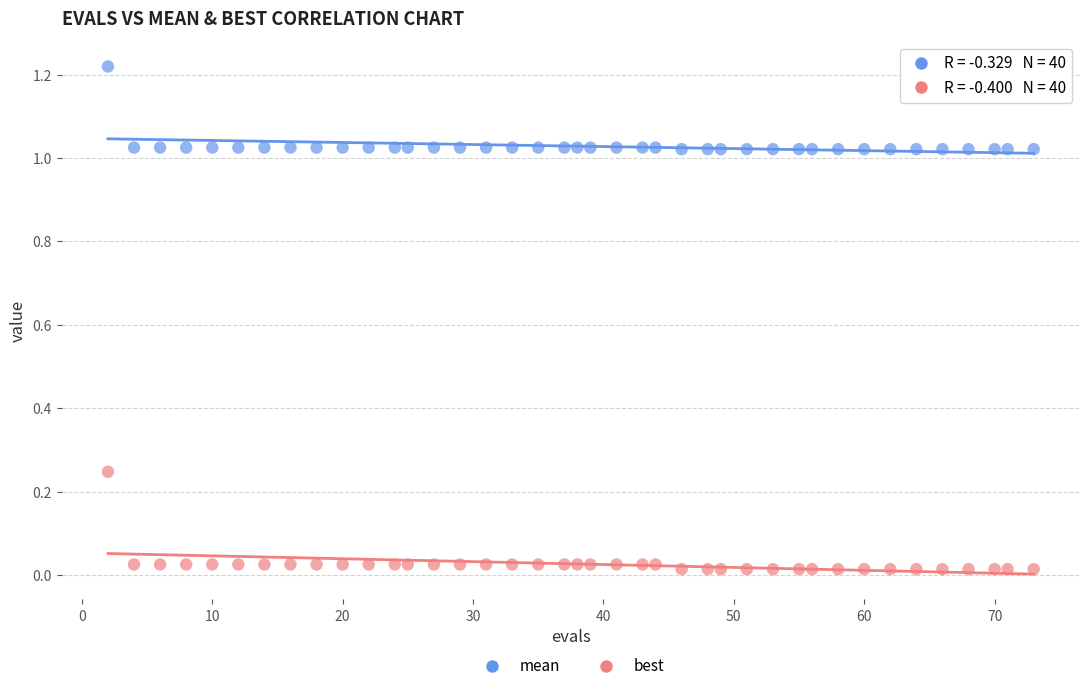

Across all data points, what is the range of X values (max minus min)?

71.0